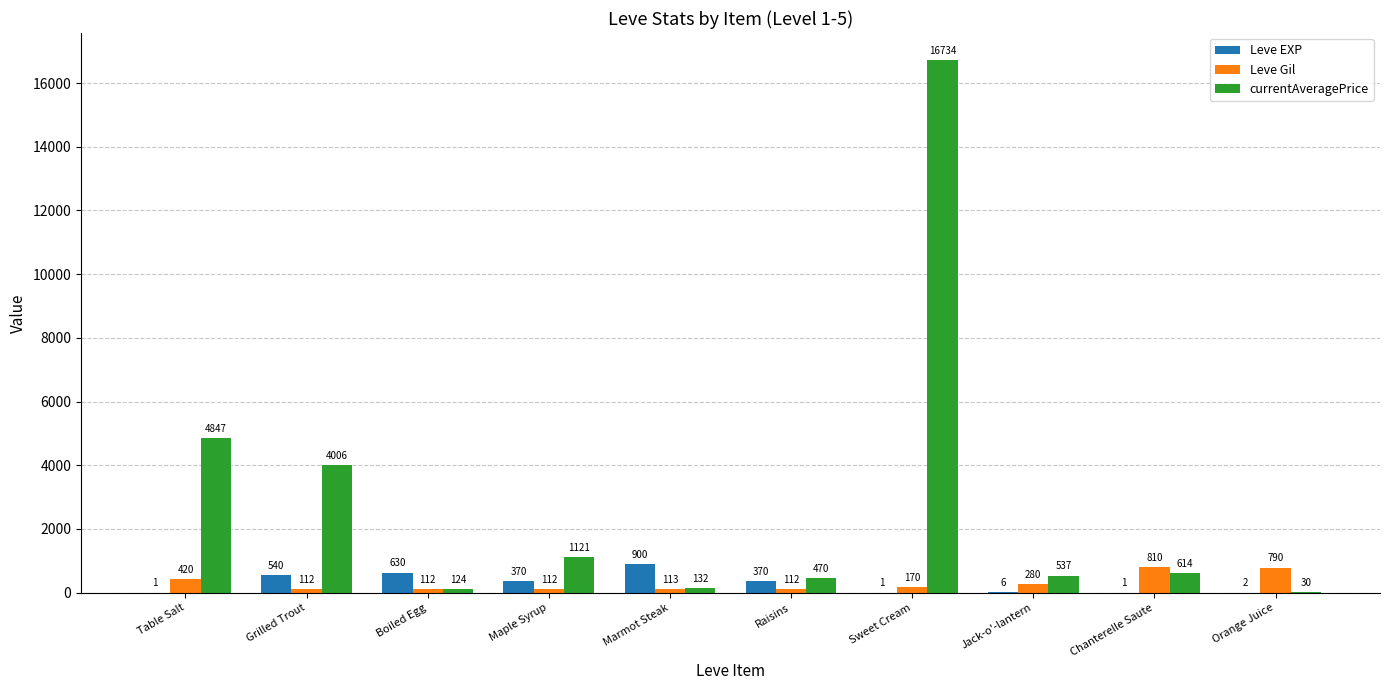

The Leve Gil series shows 420.0 at Table Salt. True or false?

True